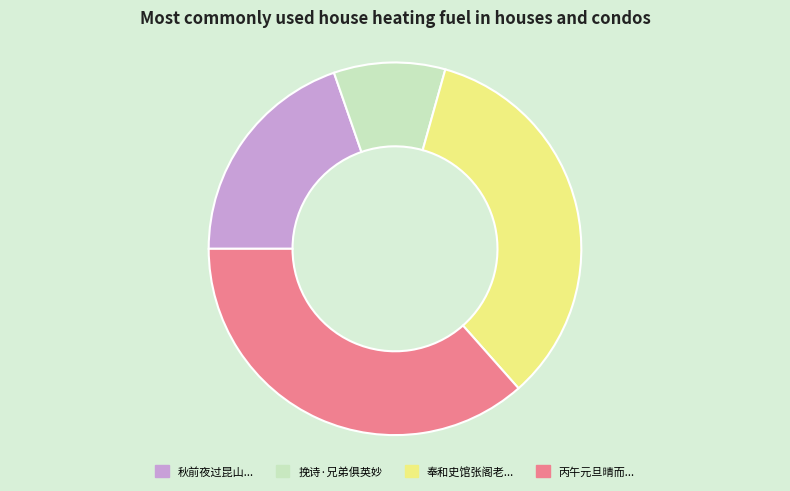

Does any single category account for the majority?

No